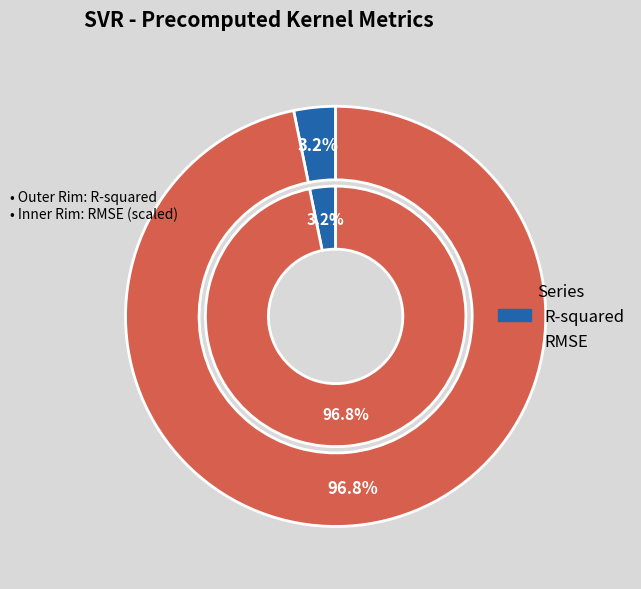

What percentage do RMSE and R-squared together represent?

100.0%